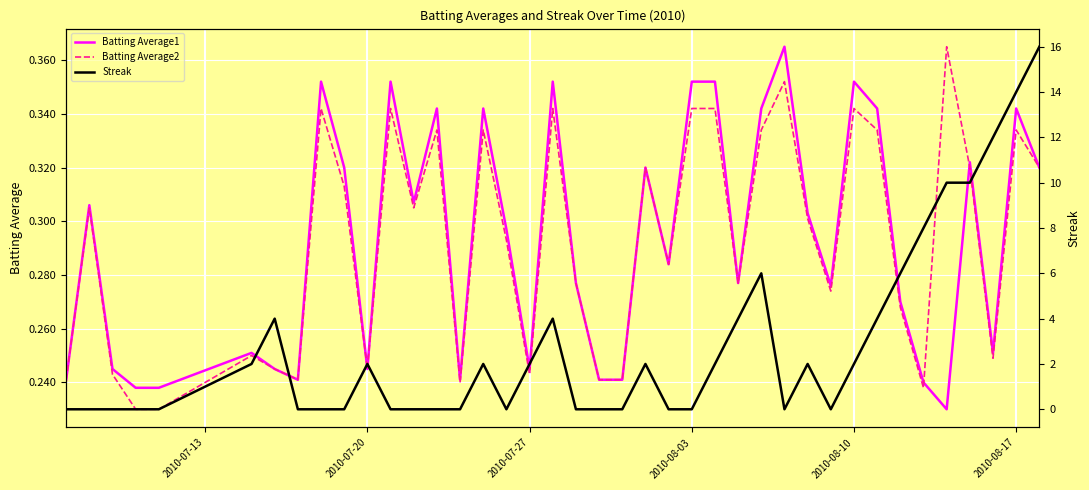

How many lines are shown in the chart?

3